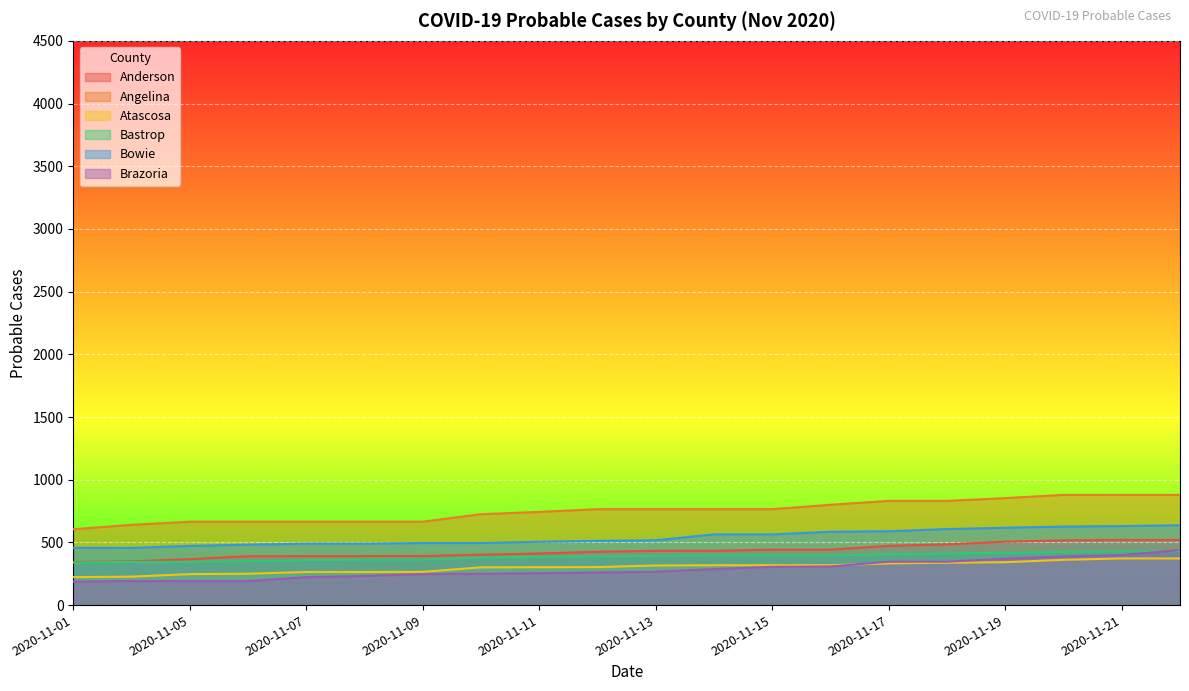

Does the chart display data point markers on the line(s)?

No